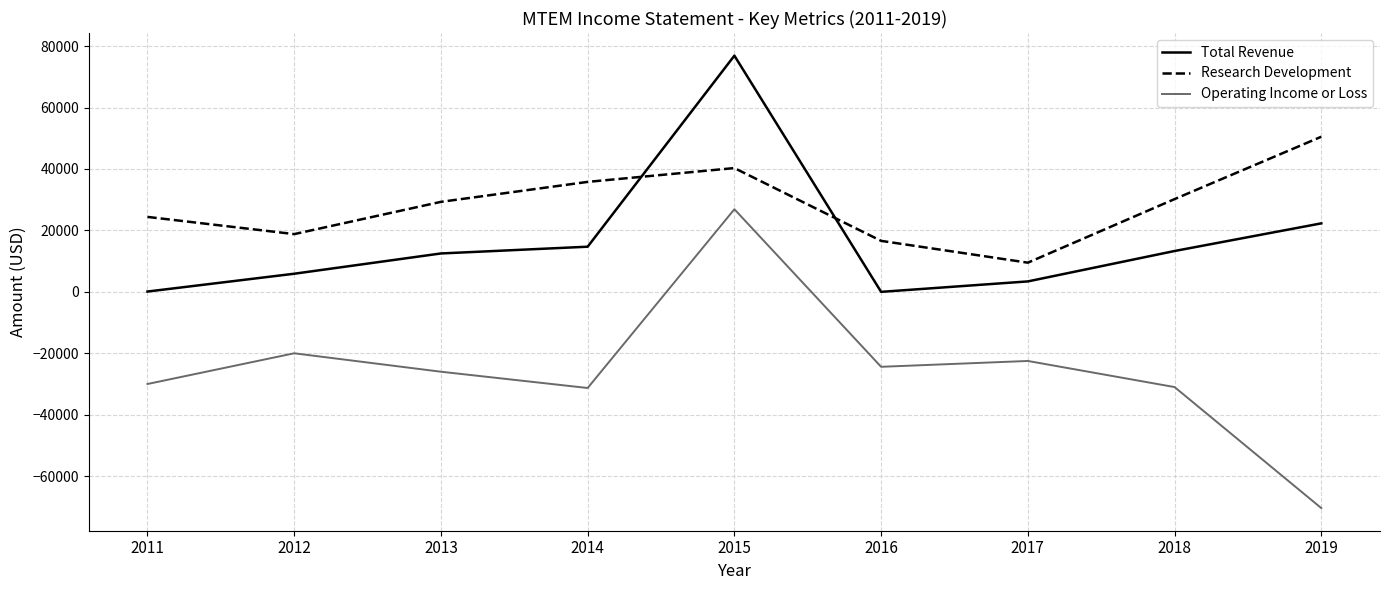

Where do Research Development and Total Revenue first cross each other?

2014 and 2015